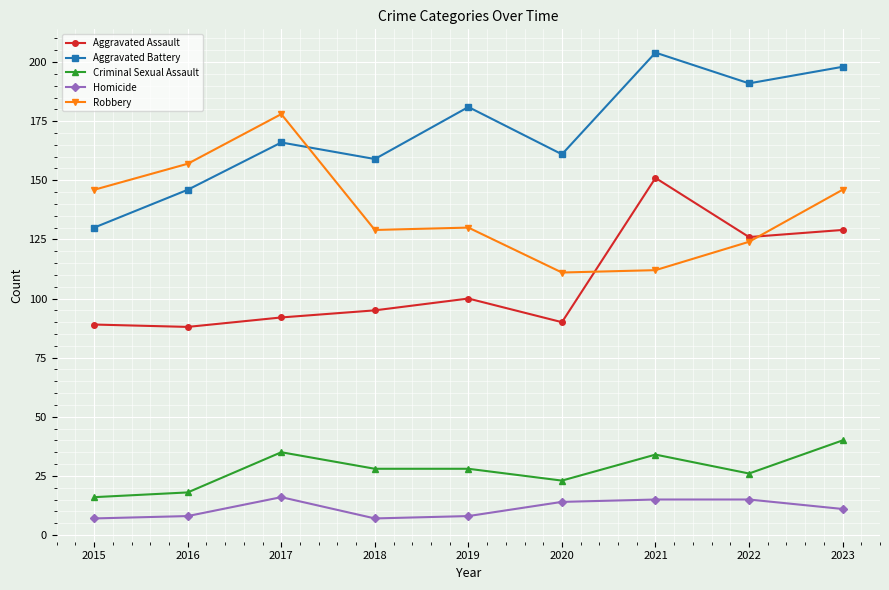

What is the sum of all Homicide values?

101